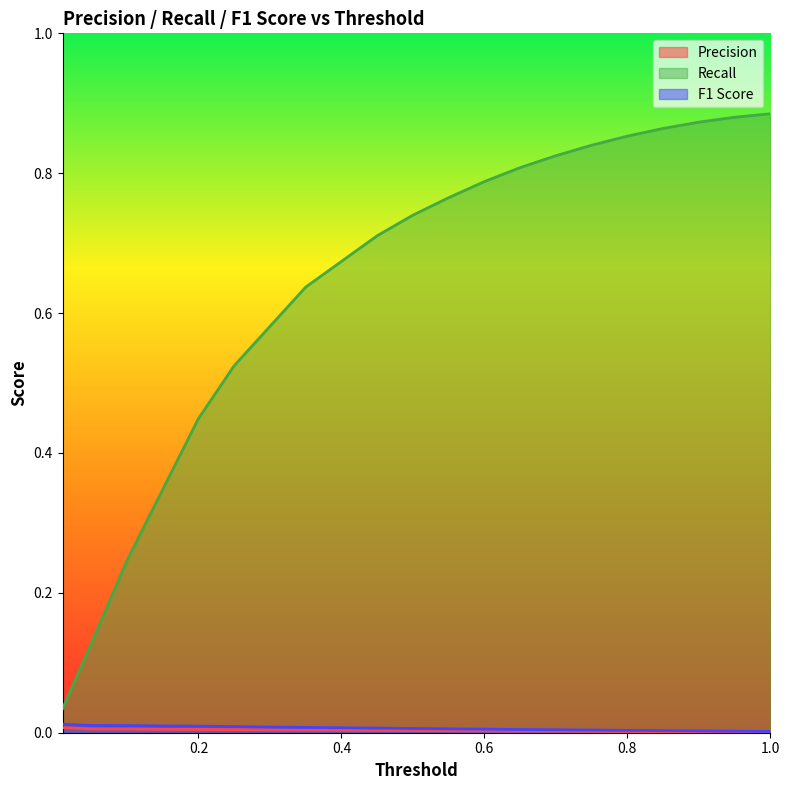

At how many categories does at least one series exceed 0?

21